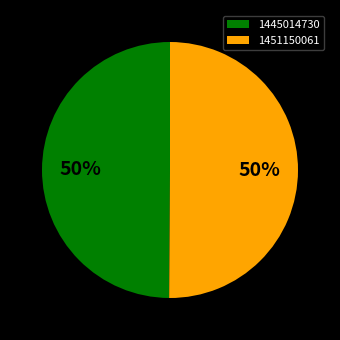

How many segments does this pie chart have?

2